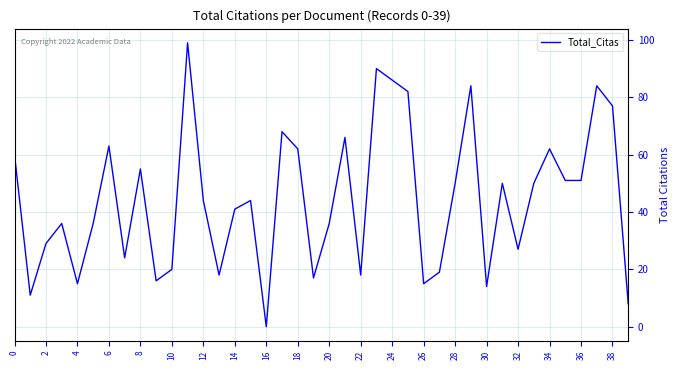

What is the difference between the maximum and second lowest values?

91